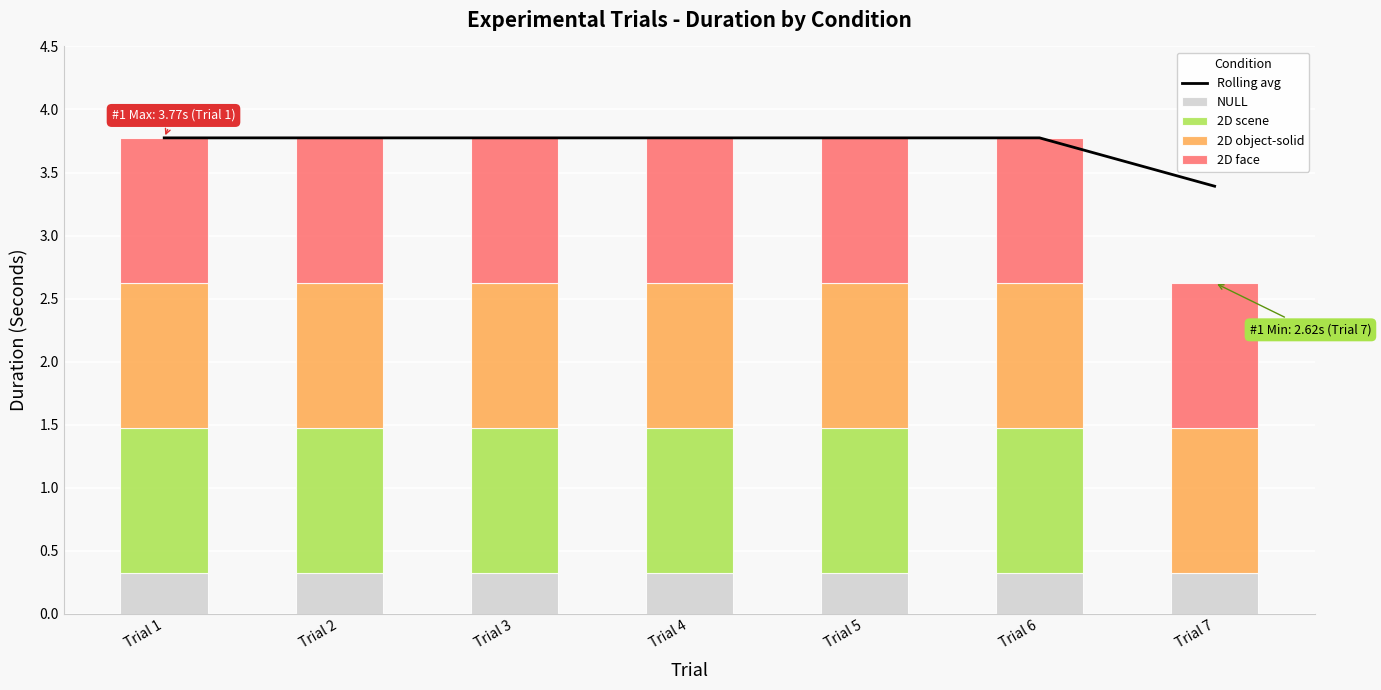

The value of Rolling avg at Trial 3 is 3.8. True or false?

True